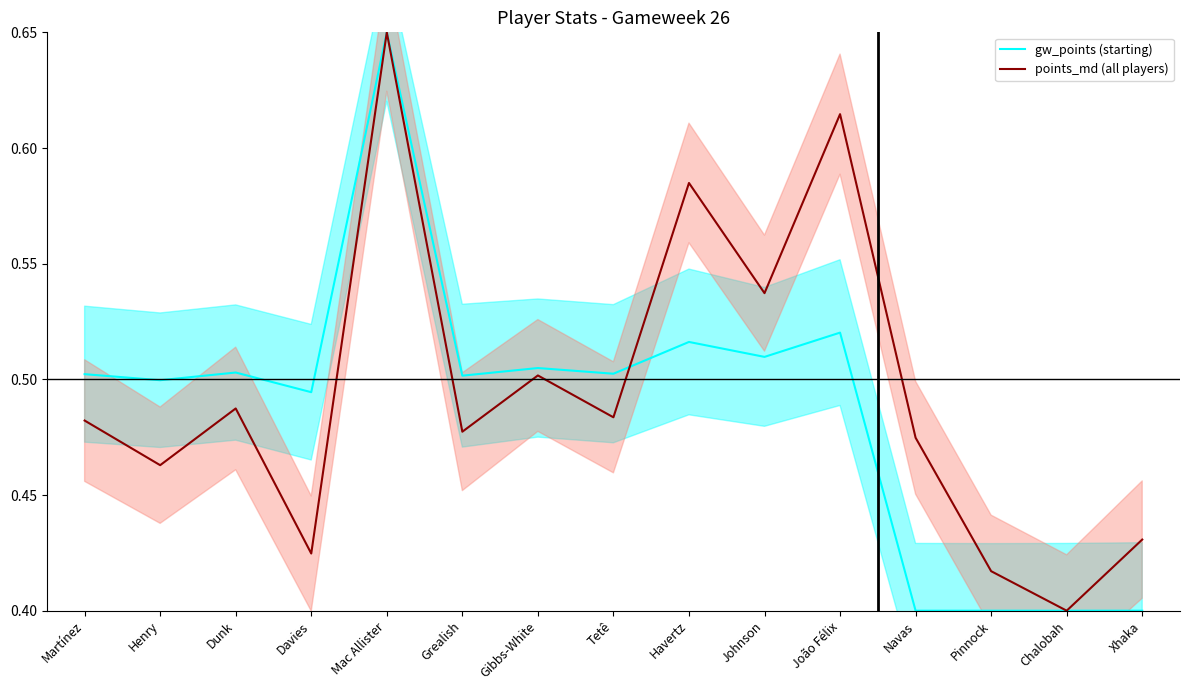

Between Martínez and Chalobah, which series saw the biggest shift?

gw_points (starting)